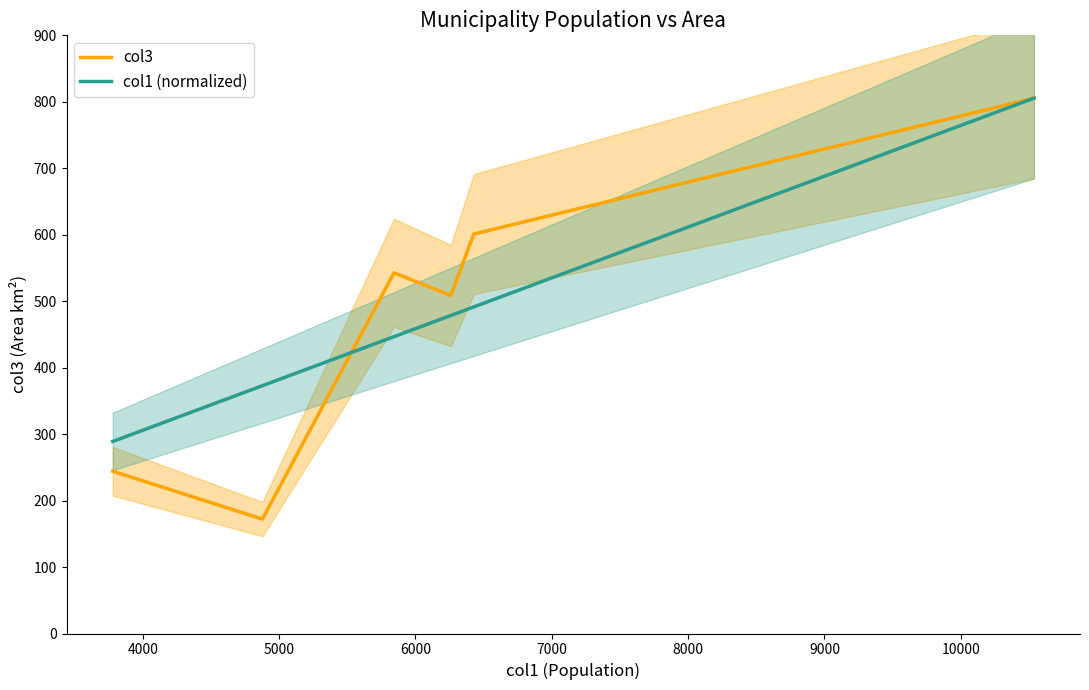

Rank the series at 9000 from lowest to highest value.

col1 (normalized), col3